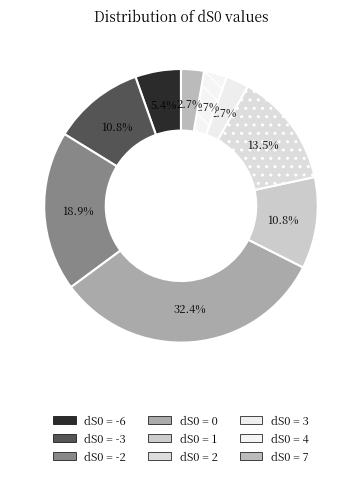

To the nearest percent, what is the average slice percentage?

11%